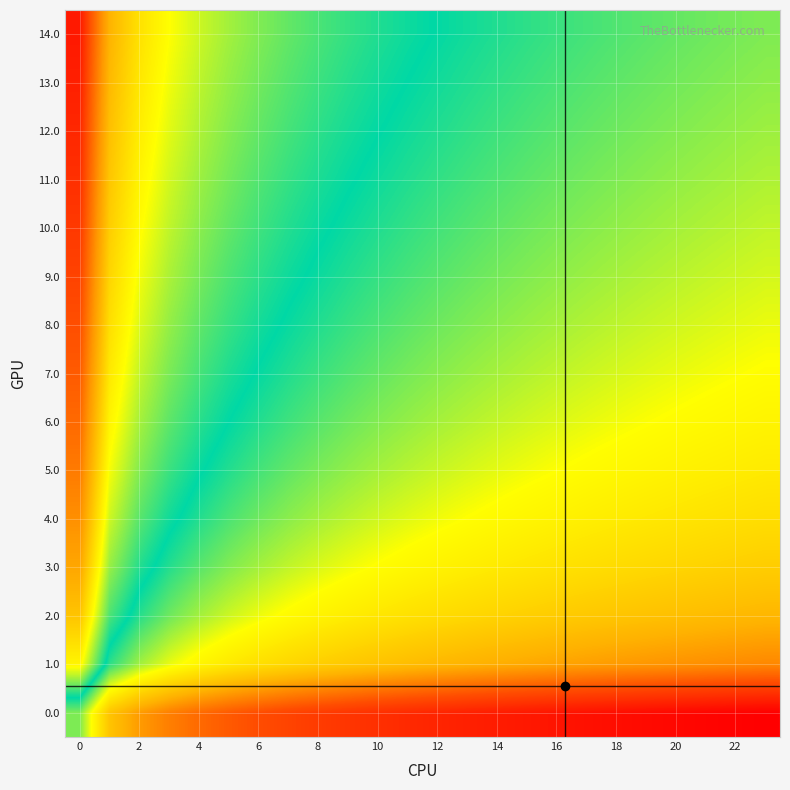

Rank the series by their maximum value, from highest to lowest.

14.0, 13.0, 12.0, 11.0, 10.0, 9.0, 8.0, 7.0, 6.0, 5.0, 4.0, 3.0, 2.0, 1.0, 0.0